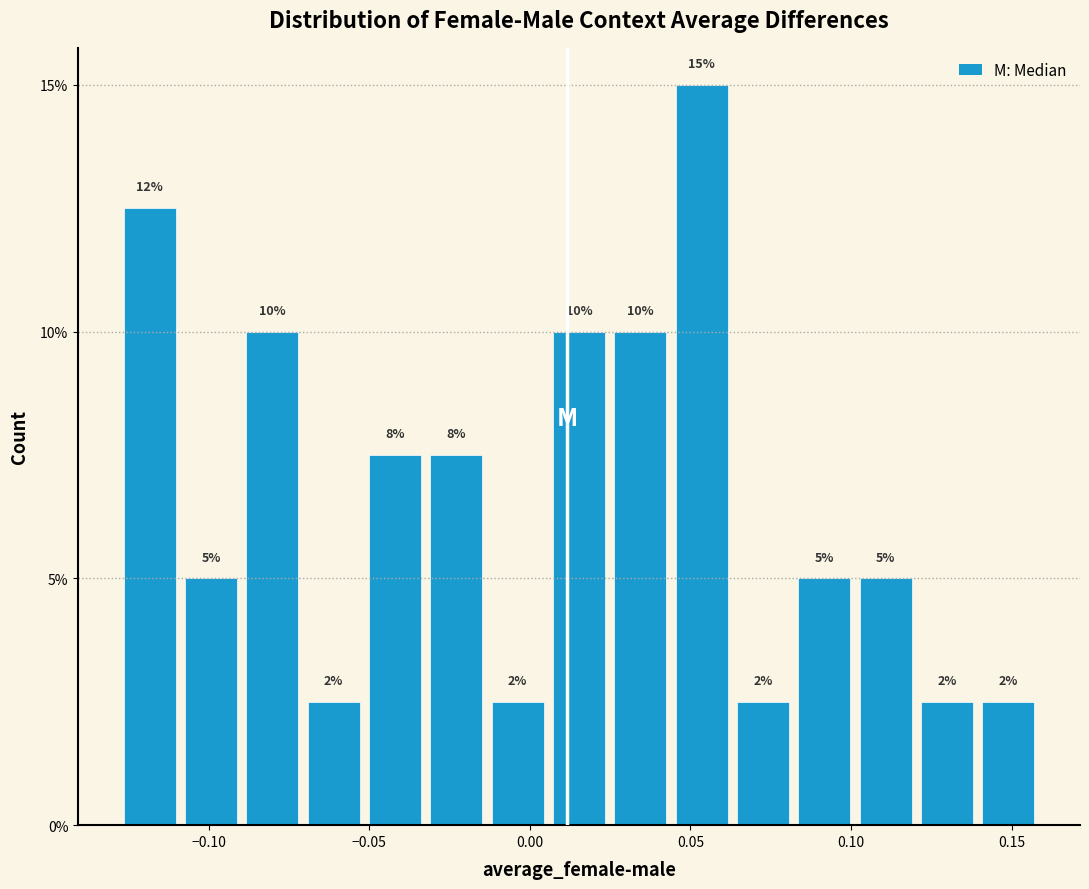

Around what value on the x-axis is the tallest bar? Give the approximate position of its centre, as read against the axis.

0.055